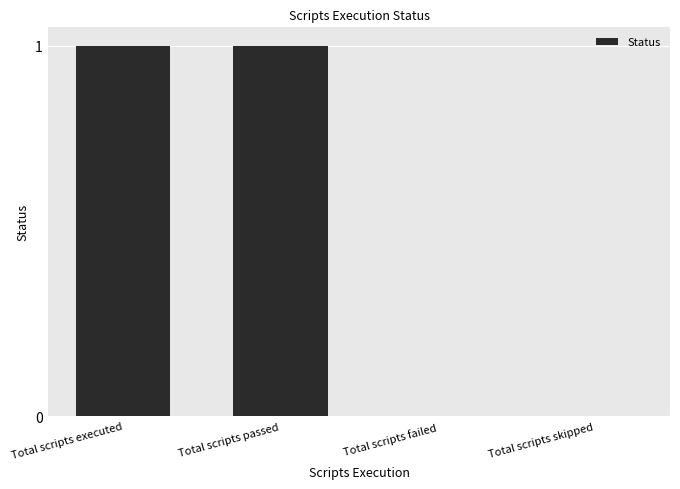

How many data points does each series have?

4